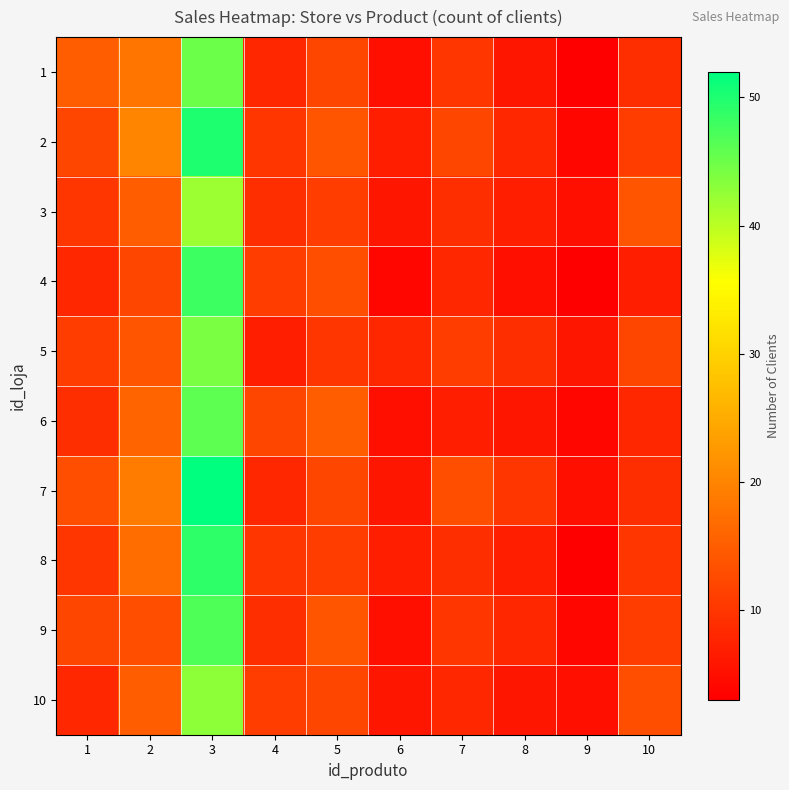

How many categories are shown in the chart?

10